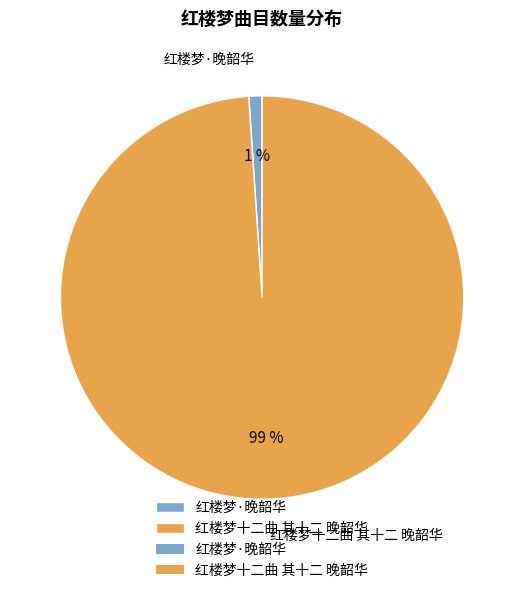

To the nearest percent, what portion does 红楼梦十二曲 其十二 晚韶华 represent?

99%